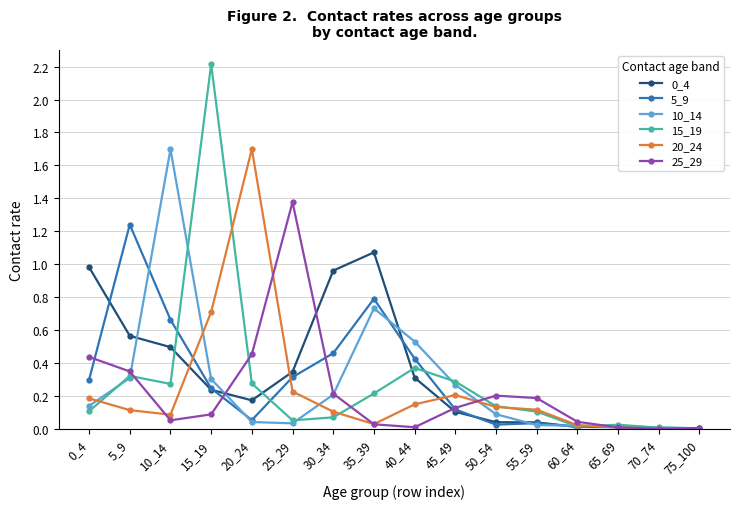

Which series has the widest spread of values?

15_19